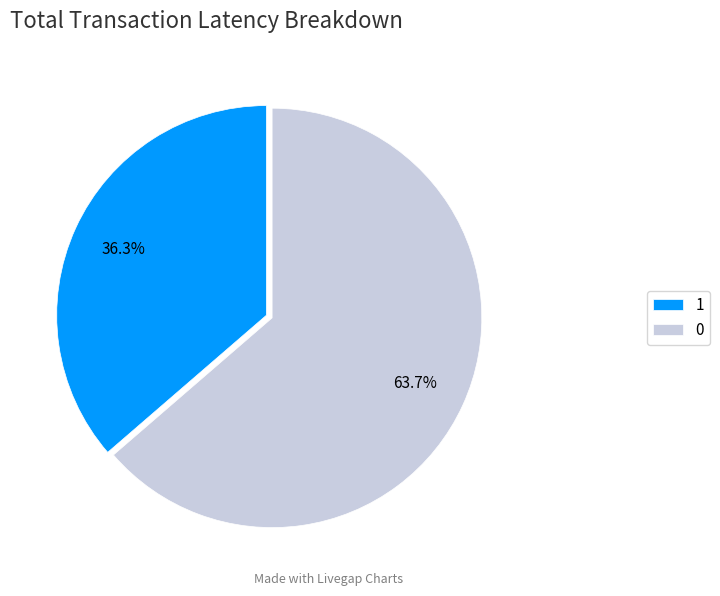

Rank the categories by value from highest to lowest.

0, 1